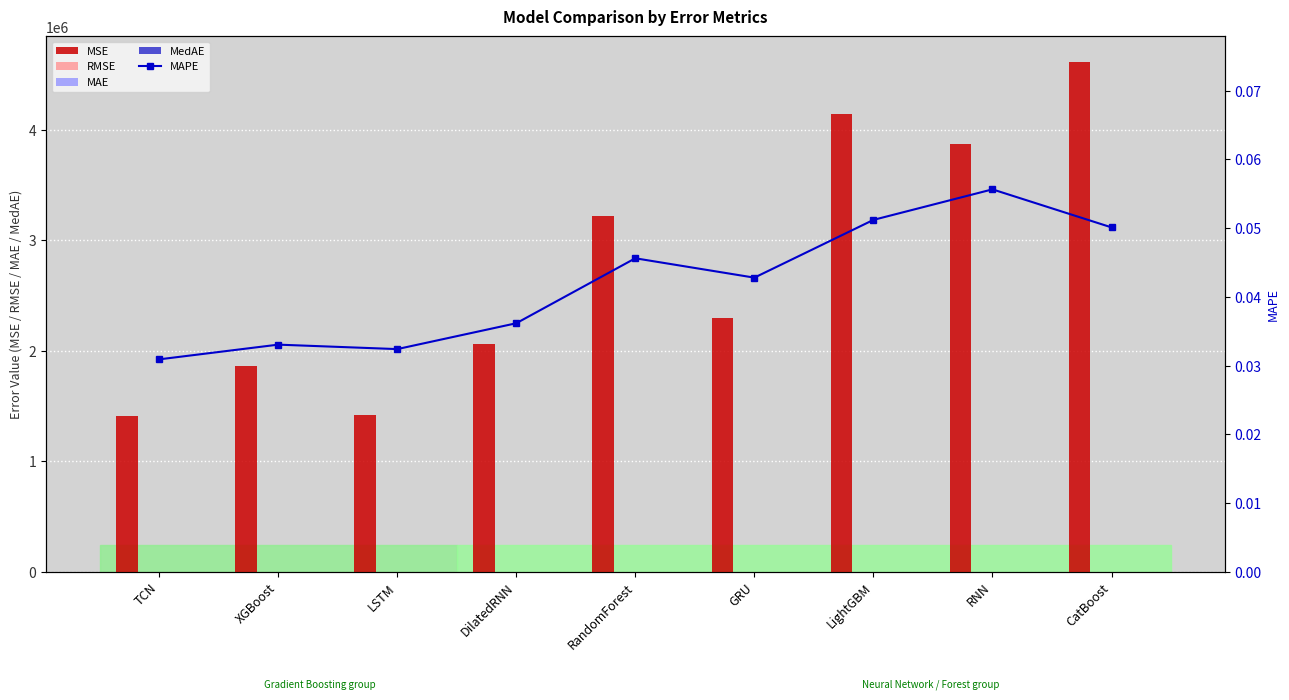

What is the label of the 5th bar from the right?

RandomForest